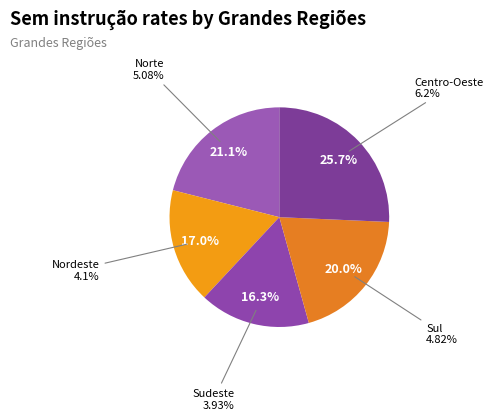

What is the smallest slice in the pie chart?

Sudeste